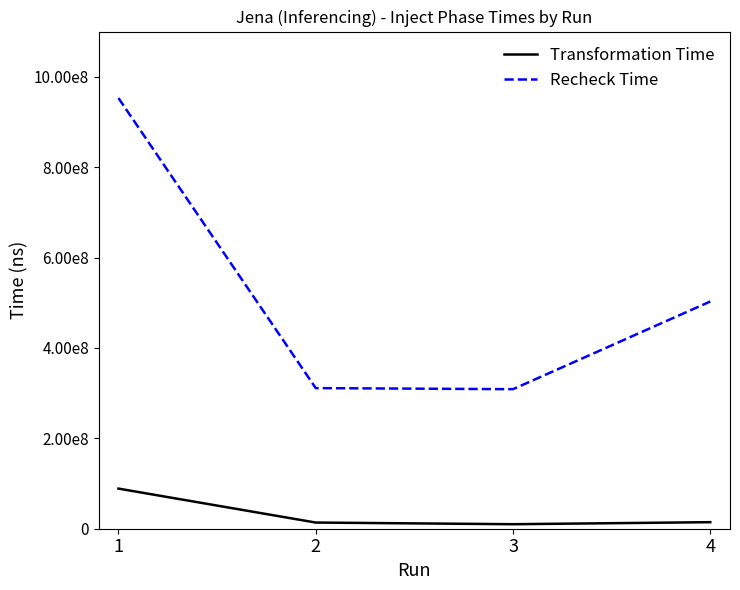

Reading left to right, list all the values displayed in this chart.

Transformation Time: 1=88774322	2=13656646	3=9976843	4=14486820
Recheck Time: 1=952864771	2=311114119	3=308720704	4=502740871